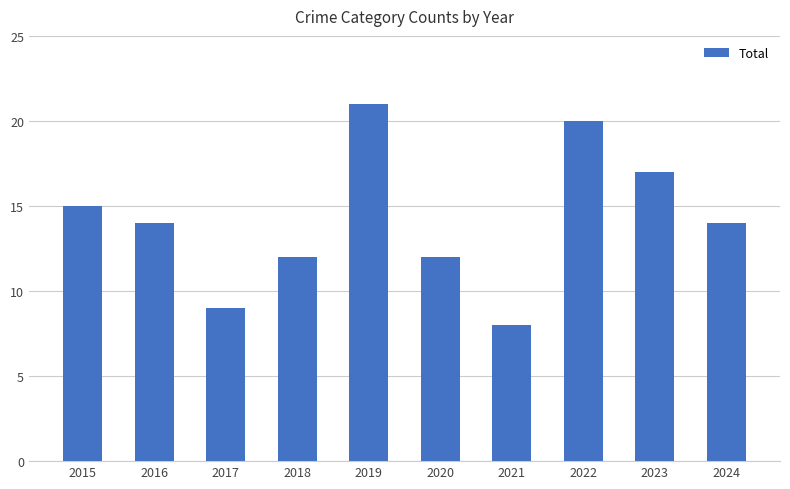

The value at 2022 is 29. True or false?

False